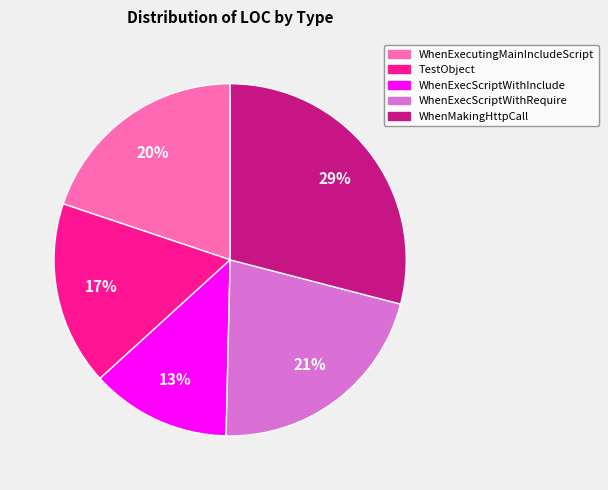

To the nearest percent, what is the difference between the largest and smallest slice percentages?

16%